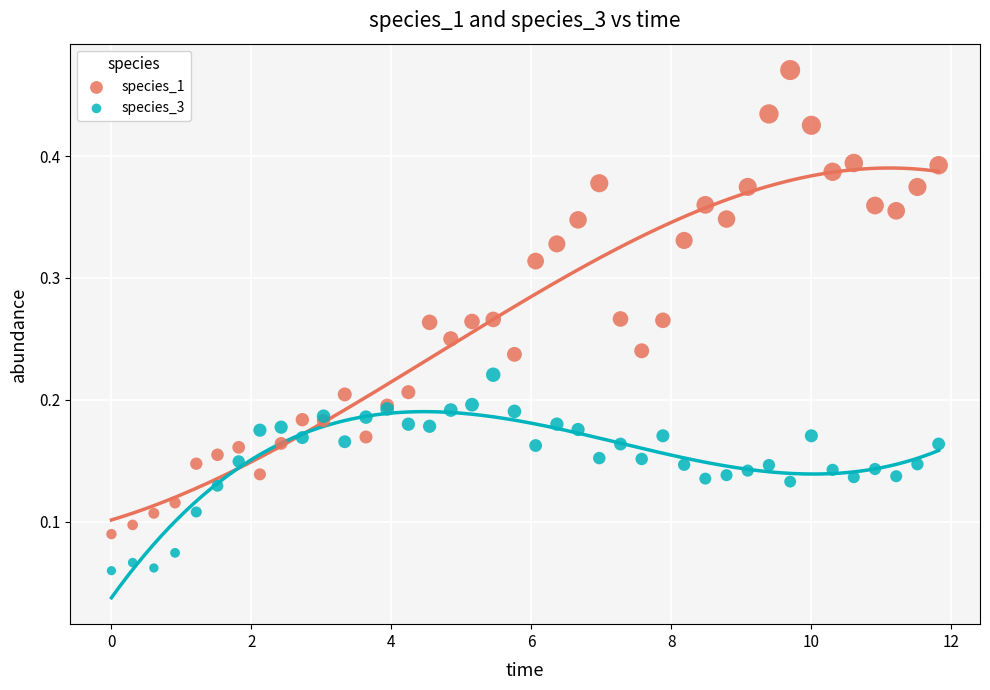

Which series has the widest spread of Y values?

species_1